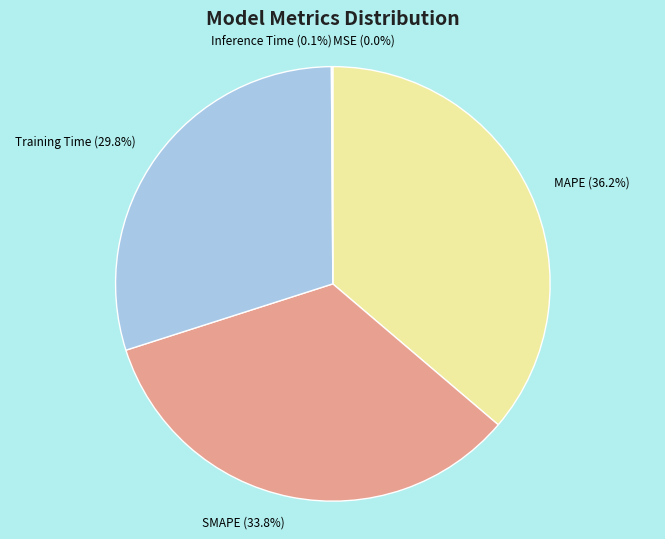

Does SMAPE account for over 50% of the chart?

No